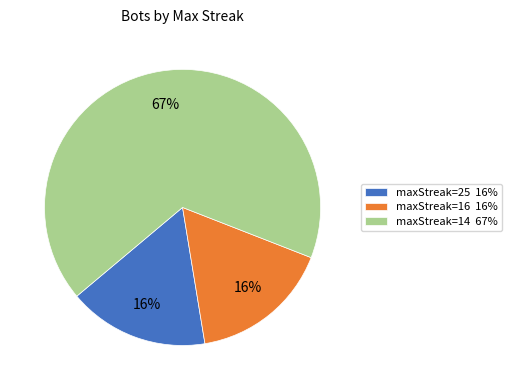

Which has a higher value, maxStreak=25 16% or maxStreak=14 67%?

maxStreak=14 67%